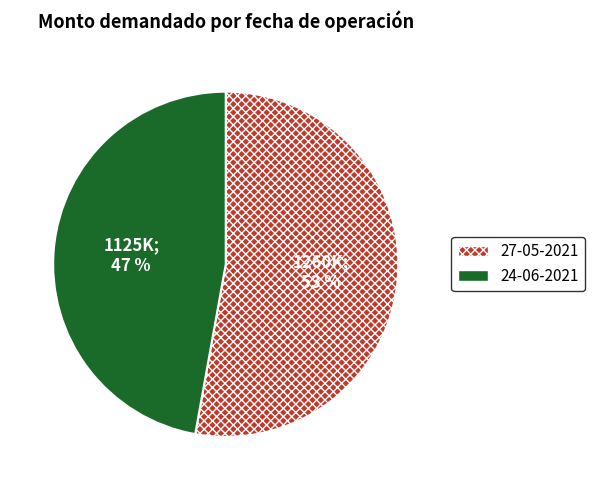

To the nearest percent, what percentage of the pie is 24-06-2021?

47%